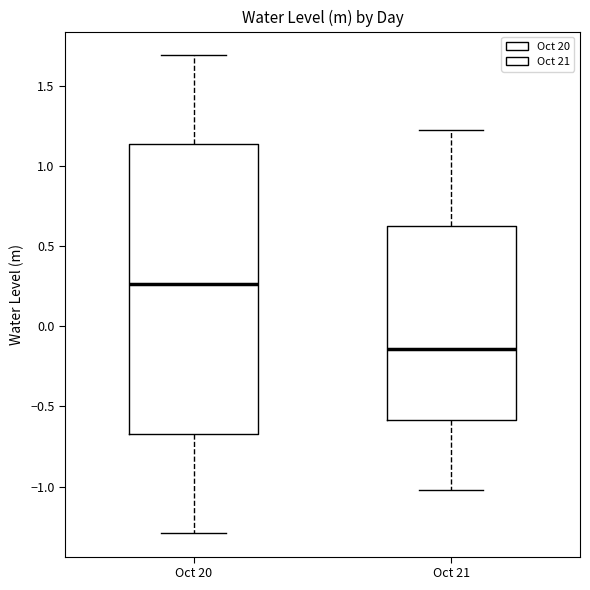

Reading left to right, read every box against the y-axis: the position of its median line, the range the box covers, and the ends of its whiskers. The values are not printed on the chart, so give them approximately, as read against the axis.

Oct 20: median 0.25, box -0.65 to 1.15, whiskers -1.30 to 1.70
Oct 21: median -0.15, box -0.60 to 0.60, whiskers -1.00 to 1.25